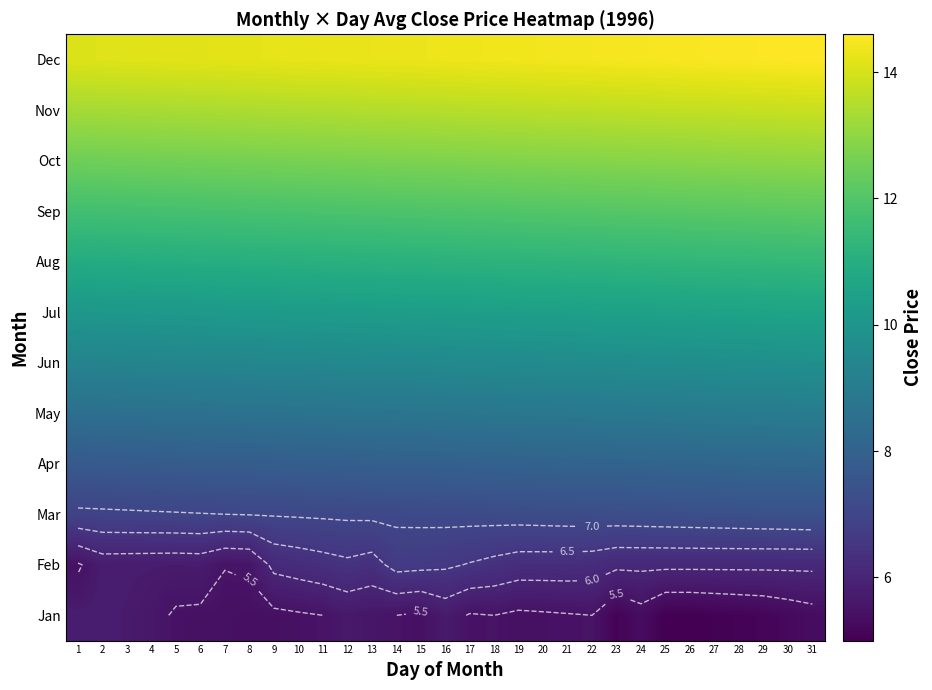

Which has a higher value, 7 or 2?

2